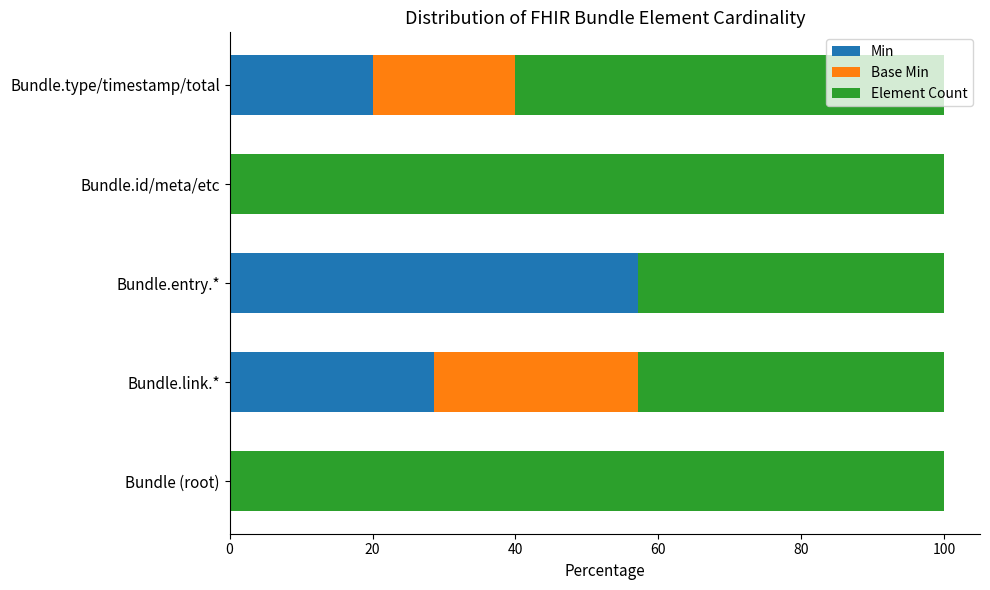

What is the highest value of the Min series?

57.1